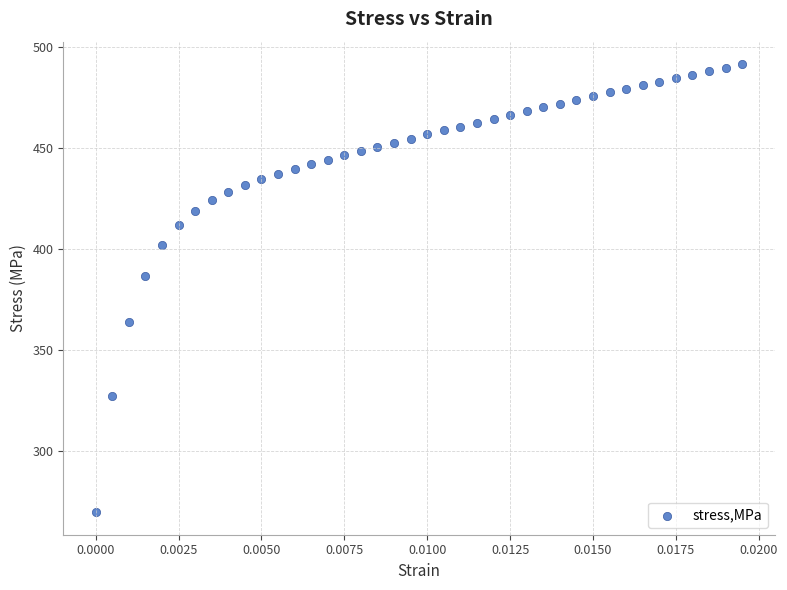

What is the range of Y values (max minus min)?

221.7